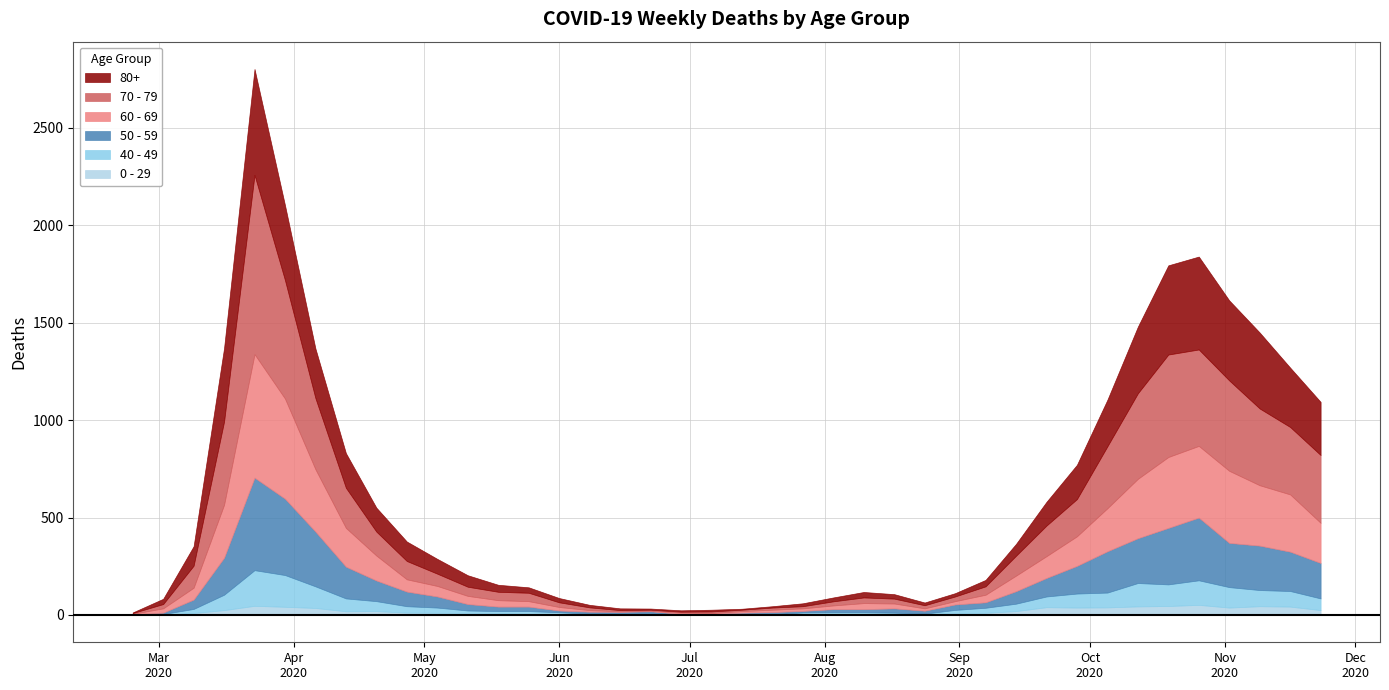

True or false: 80+ has more than 1 interior local peaks.

True